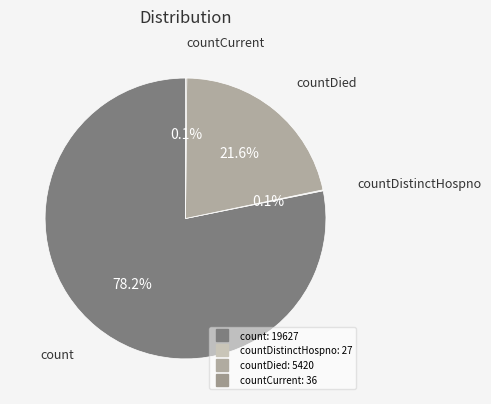

To the nearest percent, what is the average slice percentage?

25%